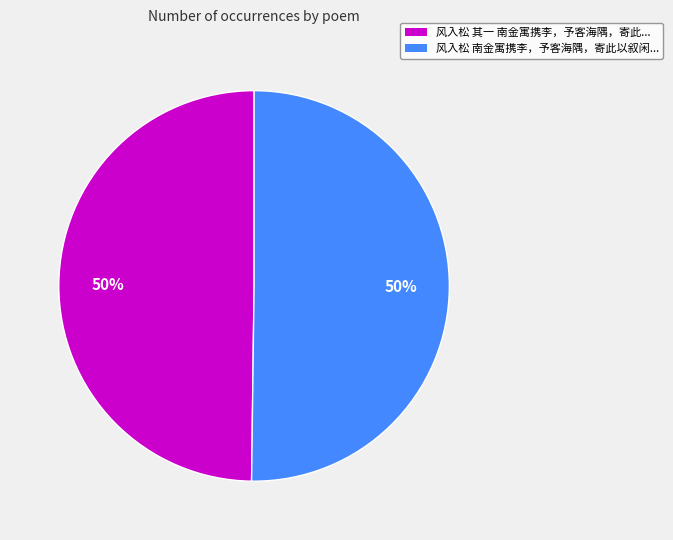

Combined, do 风入松 其一 南金寓携李，予客海隅，寄此... and 风入松 南金寓携李，予客海隅，寄此以叙闲... account for over 50%?

Yes